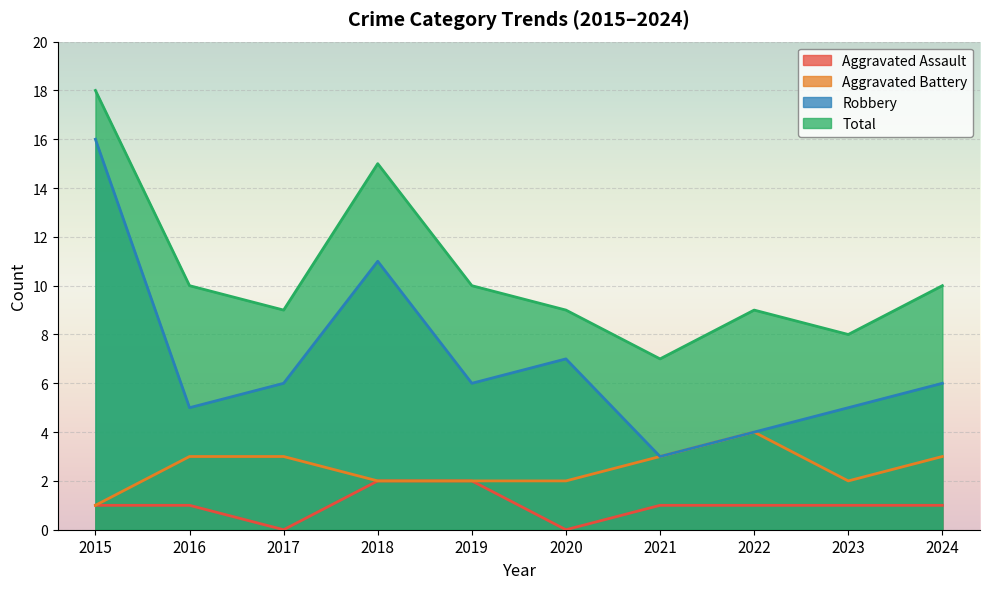

Is the value of Aggravated Assault at 2017 greater than the value of Total at 2023?

No